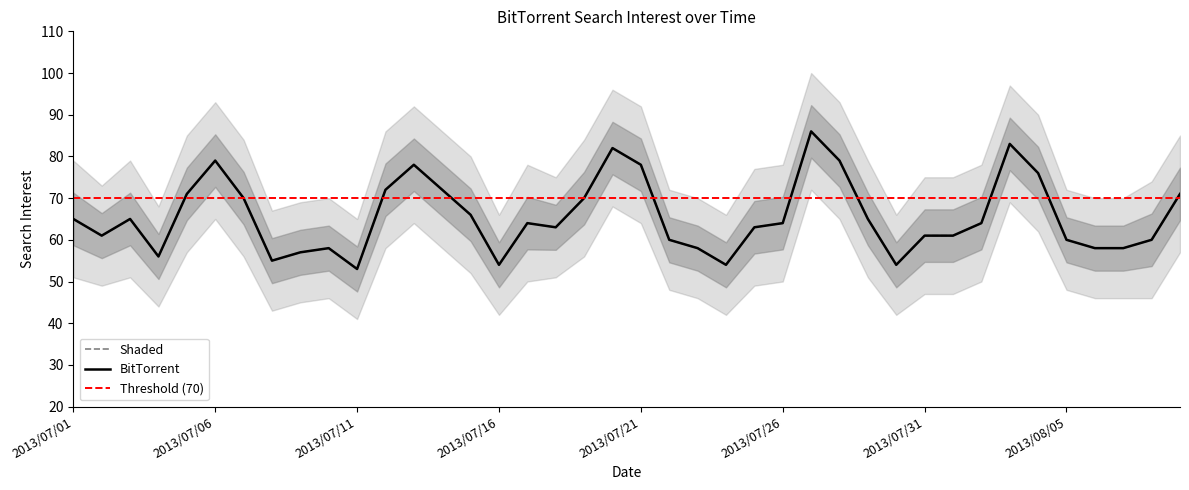

Which has a higher value, 2013/07/25 or 2013/07/27?

2013/07/27